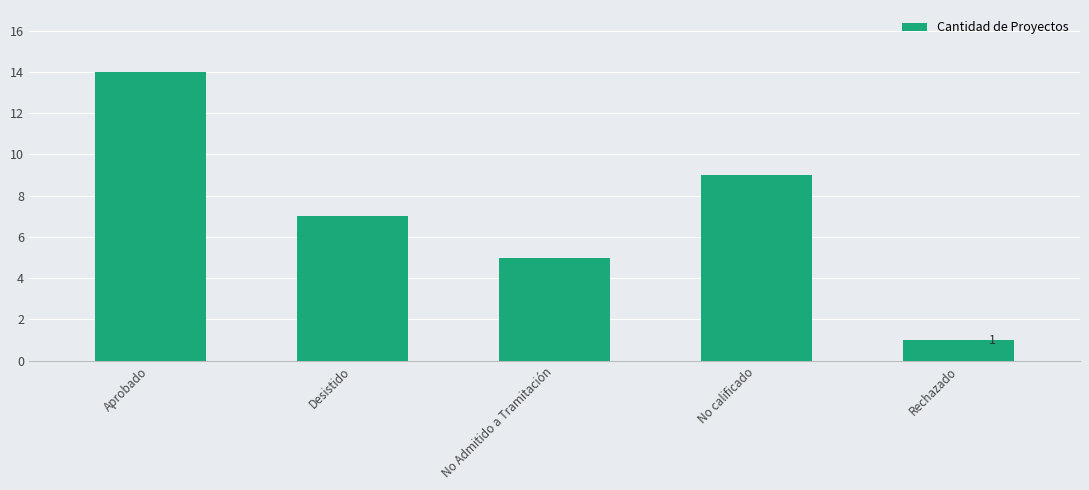

What is the value of the 5th bar from the left?

1